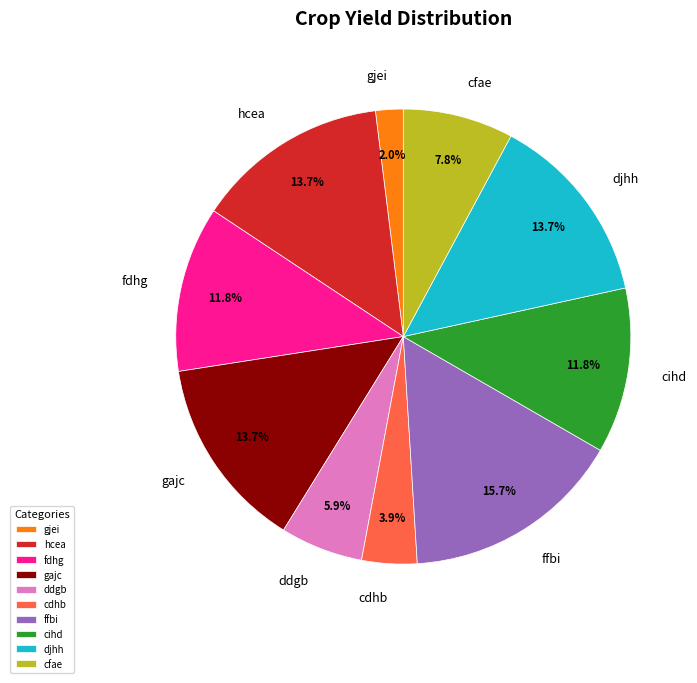

Does any single category account for the majority?

No